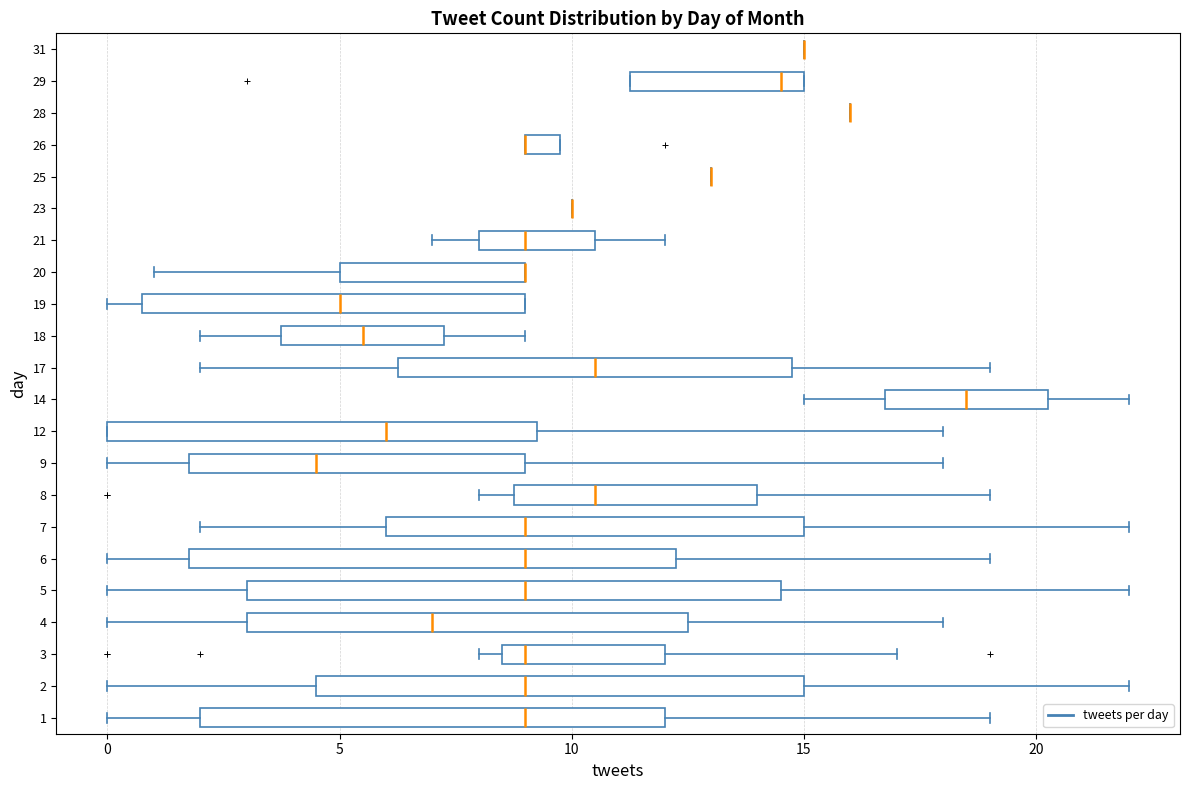

Reading bottom to top, transcribe this box plot: for each box, give where its median line is, the range the box spans, and where its two whiskers end, as read against the x-axis. The values are not printed on the chart, so give them approximately, as read against the axis.

1: median 9.0, box 2.0 to 12.0, whiskers 0.0 to 19.0
2: median 9.0, box 4.5 to 15.0, whiskers 0.0 to 22.0
3: median 9.0, box 8.5 to 12.0, whiskers 8.0 to 17.0
4: median 7.0, box 3.0 to 12.5, whiskers 0.0 to 18.0
5: median 9.0, box 3.0 to 14.5, whiskers 0.0 to 22.0
6: median 9.0, box 2.0 to 12.5, whiskers 0.0 to 19.0
7: median 9.0, box 6.0 to 15.0, whiskers 2.0 to 22.0
8: median 10.5, box 9.0 to 14.0, whiskers 8.0 to 19.0
9: median 4.5, box 2.0 to 9.0, whiskers 0.0 to 18.0
12: median 6.0, box 0.0 to 9.5, whiskers 0.0 to 18.0
14: median 18.5, box 17.0 to 20.5, whiskers 15.0 to 22.0
17: median 10.5, box 6.5 to 15.0, whiskers 2.0 to 19.0
18: median 5.5, box 4.0 to 7.5, whiskers 2.0 to 9.0
19: median 5.0, box 1.0 to 9.0, whiskers 0.0 to 9.0
20: median 9.0 (drawn on the box's right edge), box 5.0 to 9.0, whiskers 1.0 to 9.0
21: median 9.0, box 8.0 to 10.5, whiskers 7.0 to 12.0
23: box collapsed to a line at 10.0, whiskers 10.0 to 10.0
25: box collapsed to a line at 13.0, whiskers 13.0 to 13.0
26: median 9.0 (drawn on the box's left edge), box 9.0 to 10.0, whiskers 9.0 to 10.0
28: box collapsed to a line at 16.0, whiskers 16.0 to 16.0
29: median 14.5, box 11.5 to 15.0, whiskers 11.5 to 15.0
31: box collapsed to a line at 15.0, whiskers 15.0 to 15.0